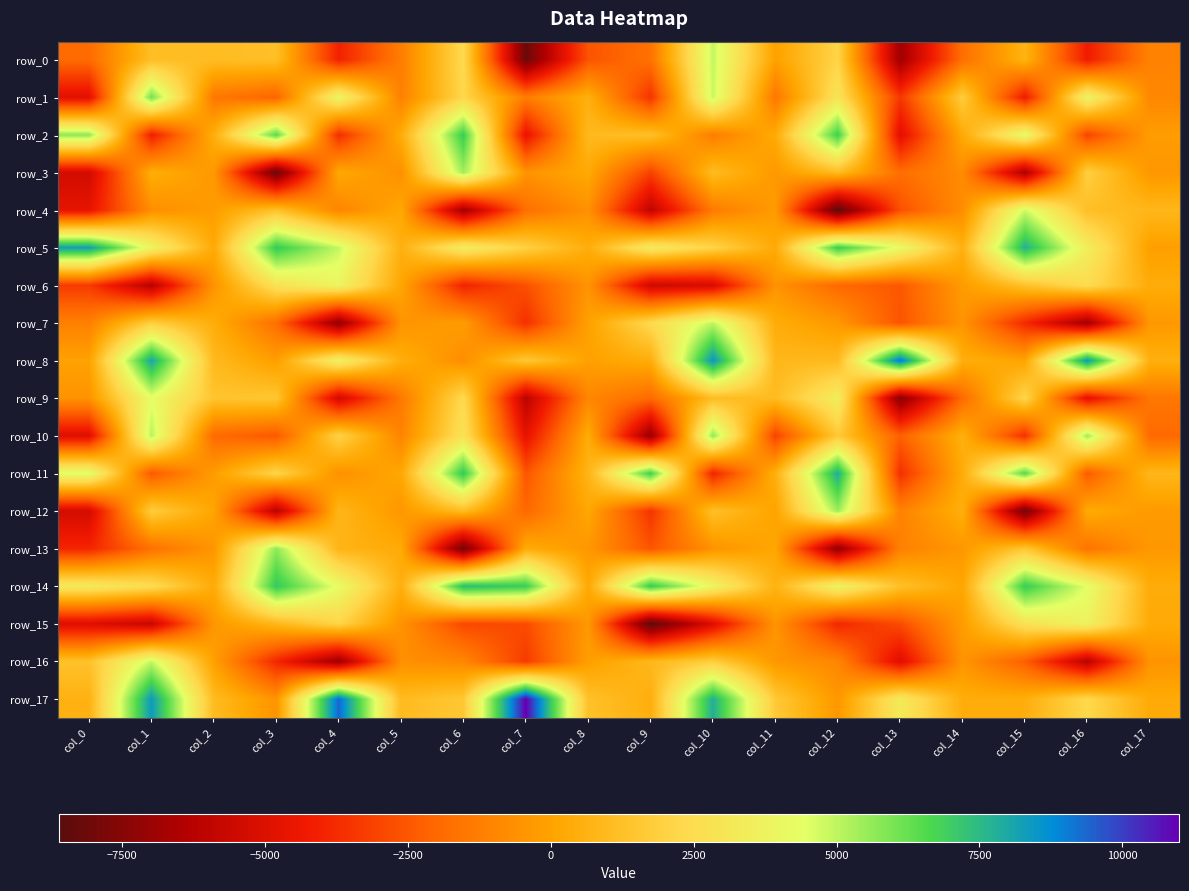

At which category does the chart reach its peak across all series?

col_7